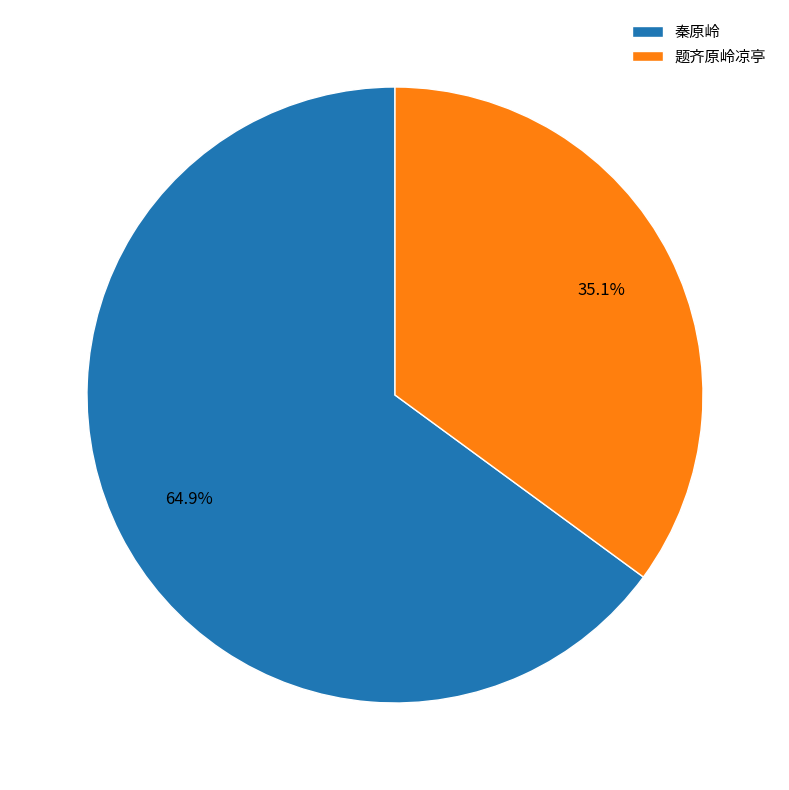

What is the smallest slice in the pie chart?

题齐原岭凉亭